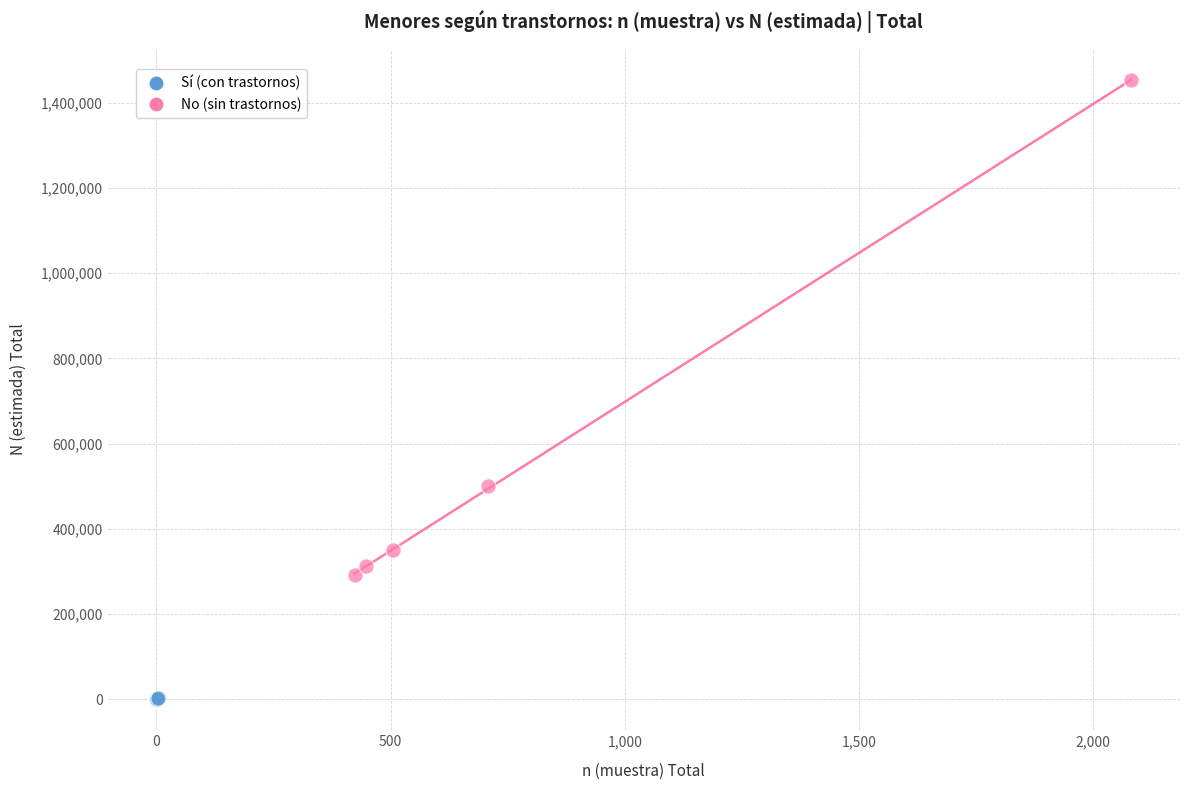

Which series reaches the maximum Y coordinate?

No (sin trastornos)